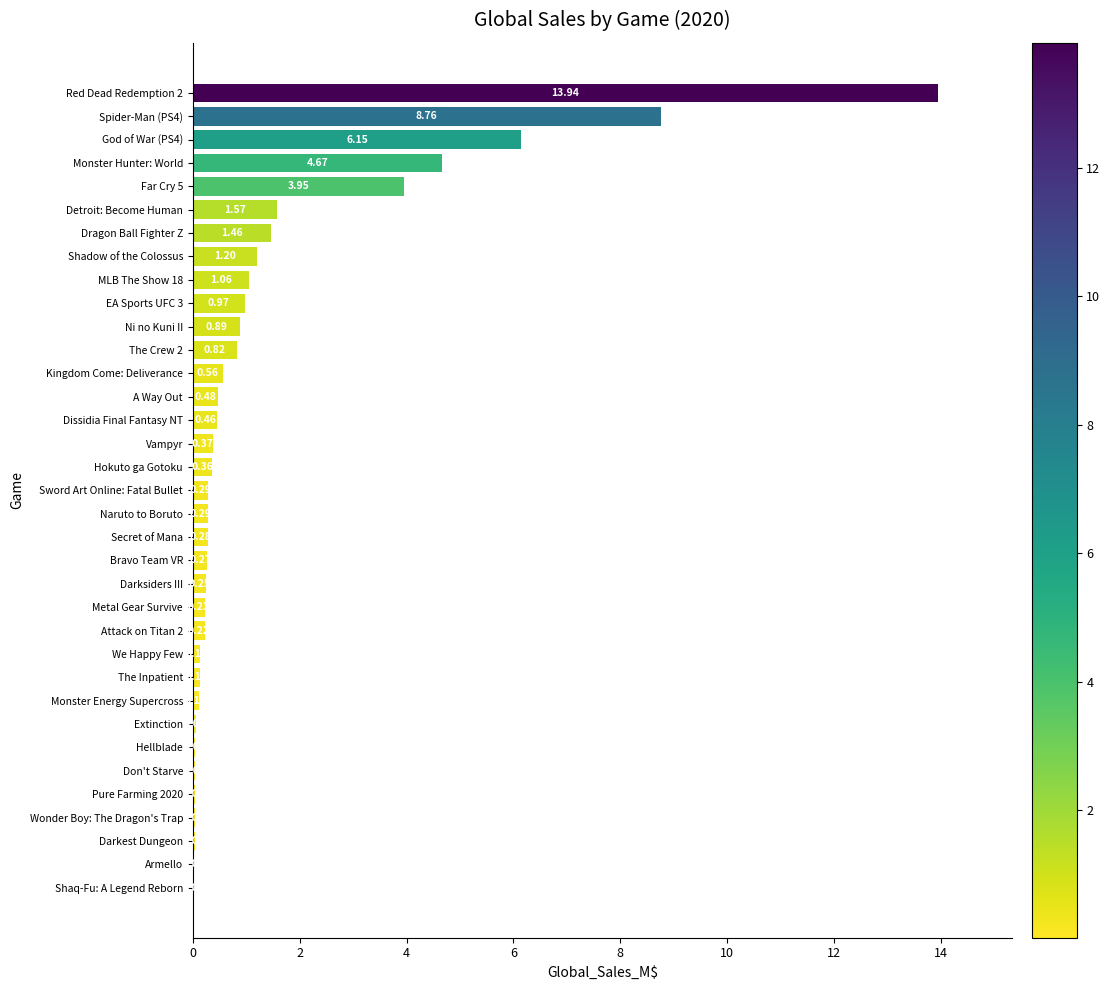

What is the sum of all values?

50.2